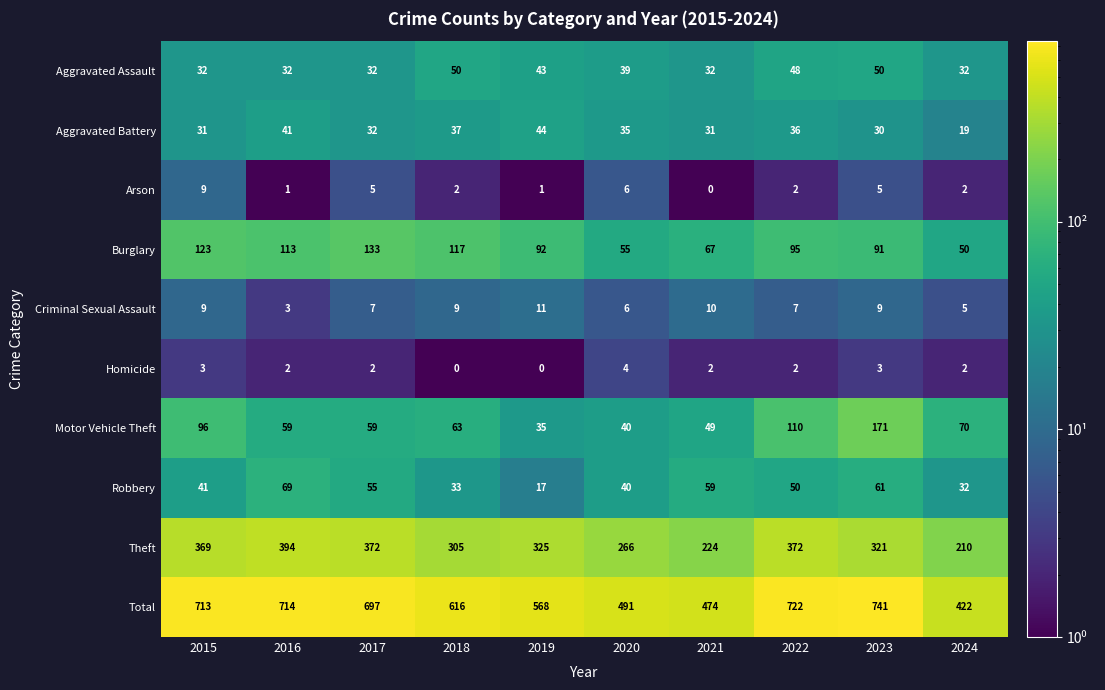

What is the approximate value of Theft at 2018, to the nearest 5?

305